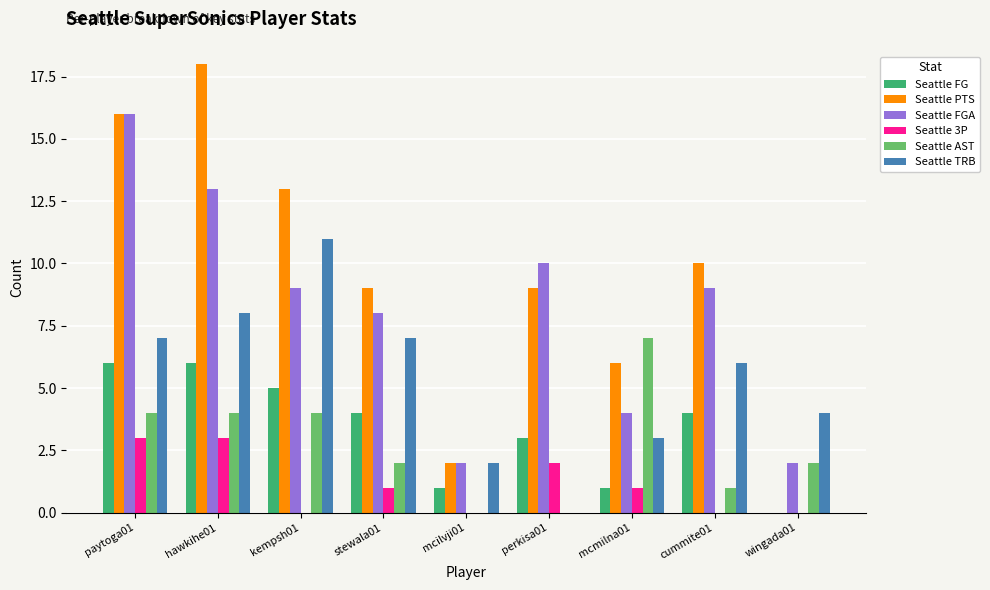

True or false: Seattle PTS has a value of 13 at kempsh01.

True